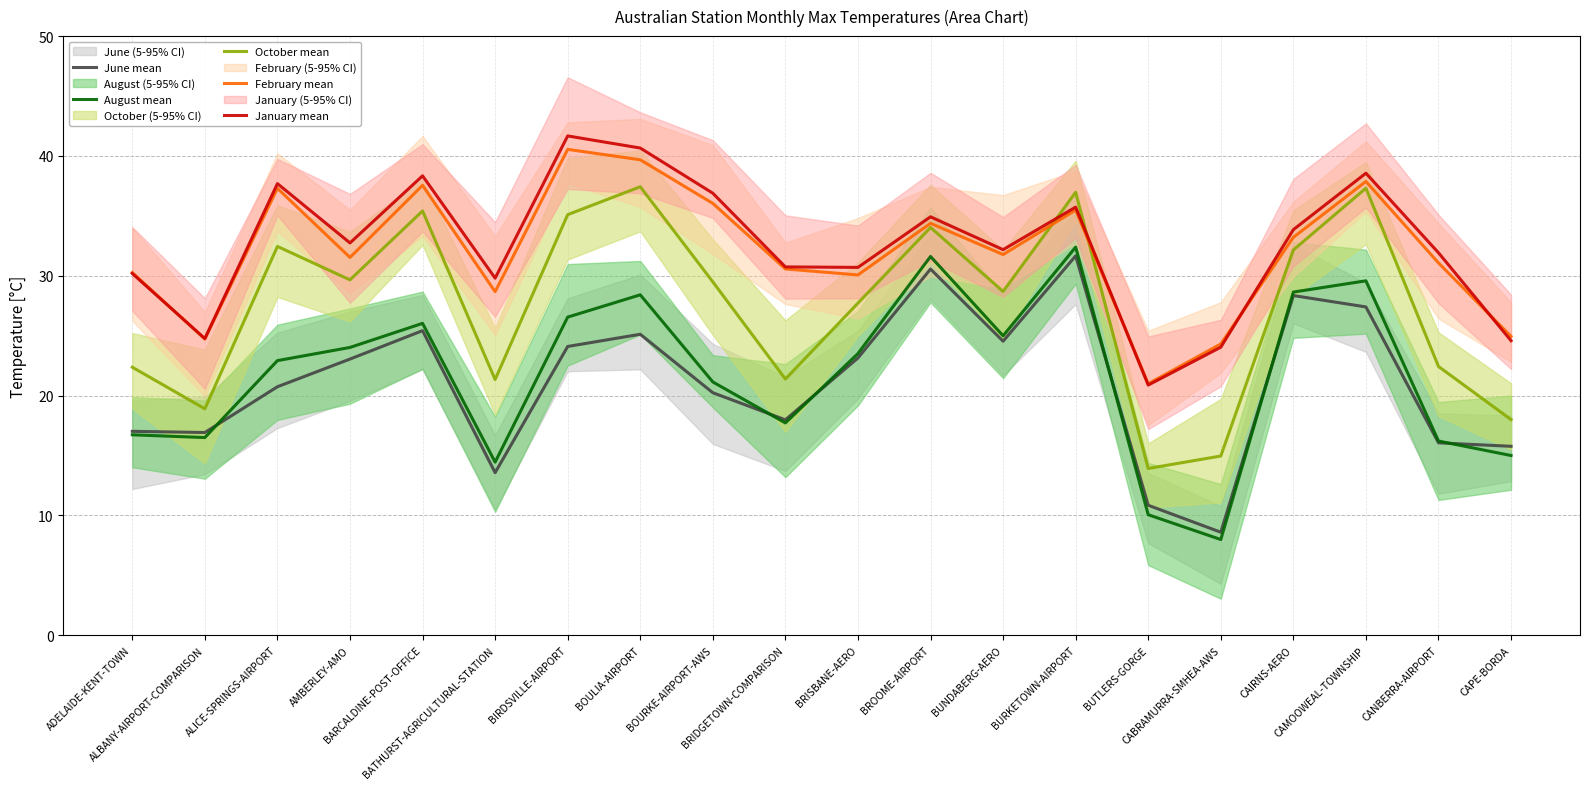

How many intersections are there between June mean and August mean?

6